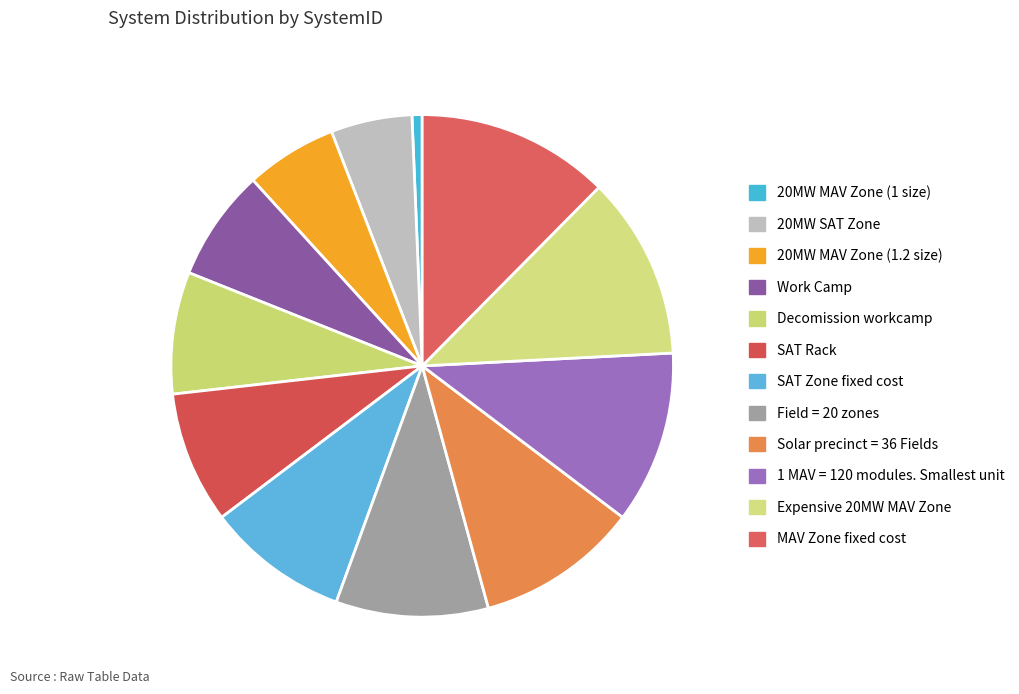

To the nearest percent, what is the combined percentage of 1 MAV = 120 modules. Smallest unit and SAT Rack?

20%